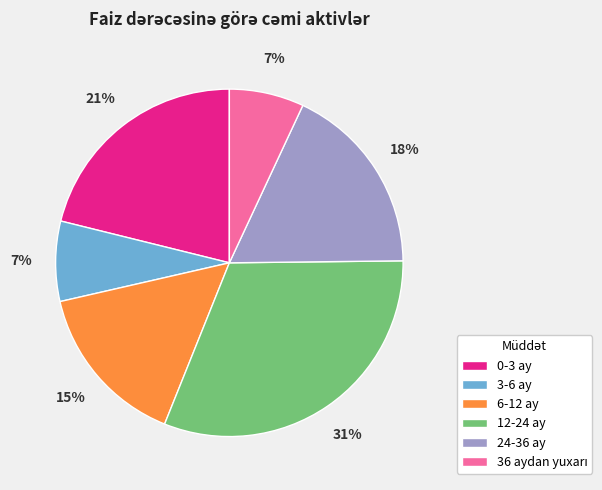

To the nearest percent, what is the difference between the 24-36 ay and 0-3 ay slice percentages?

3%